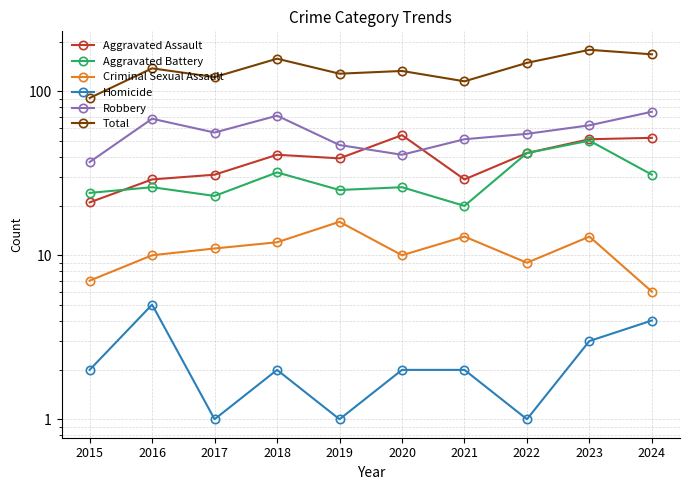

True or false: Total has more than 1 points higher than both neighbors.

True